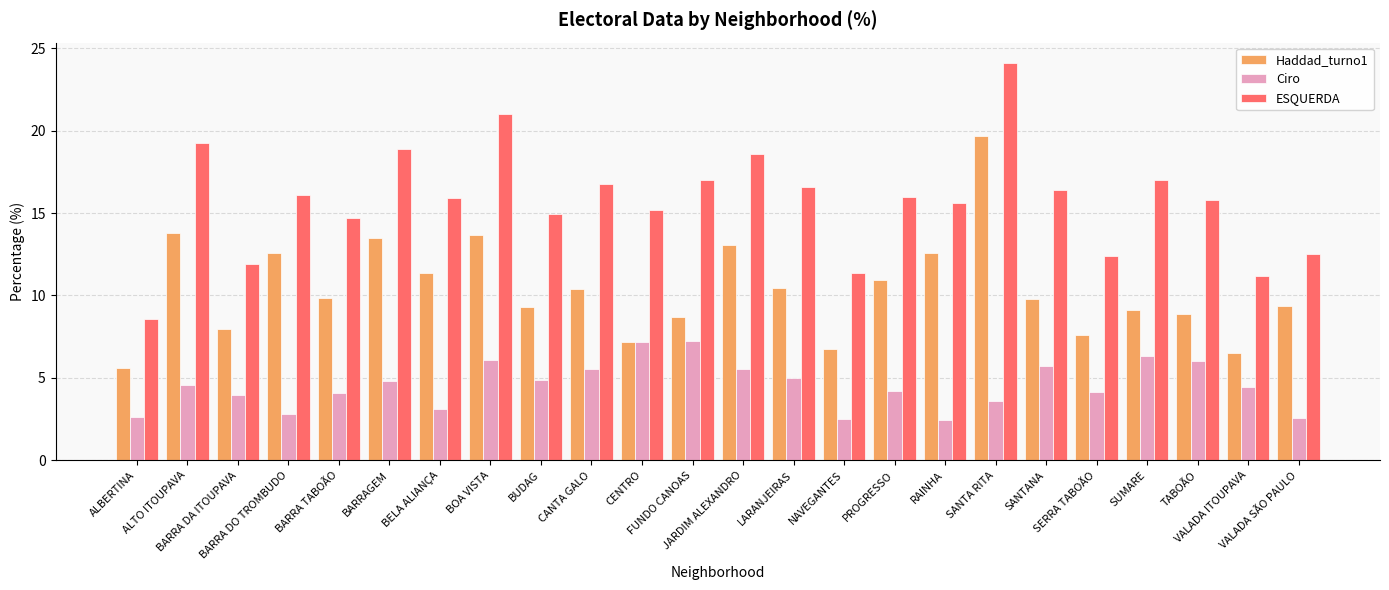

Which series has the largest range (max minus min)?

ESQUERDA